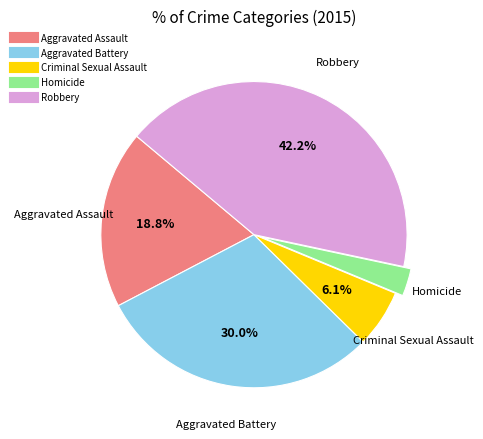

Do Aggravated Battery and Homicide together represent more than half of the pie?

No